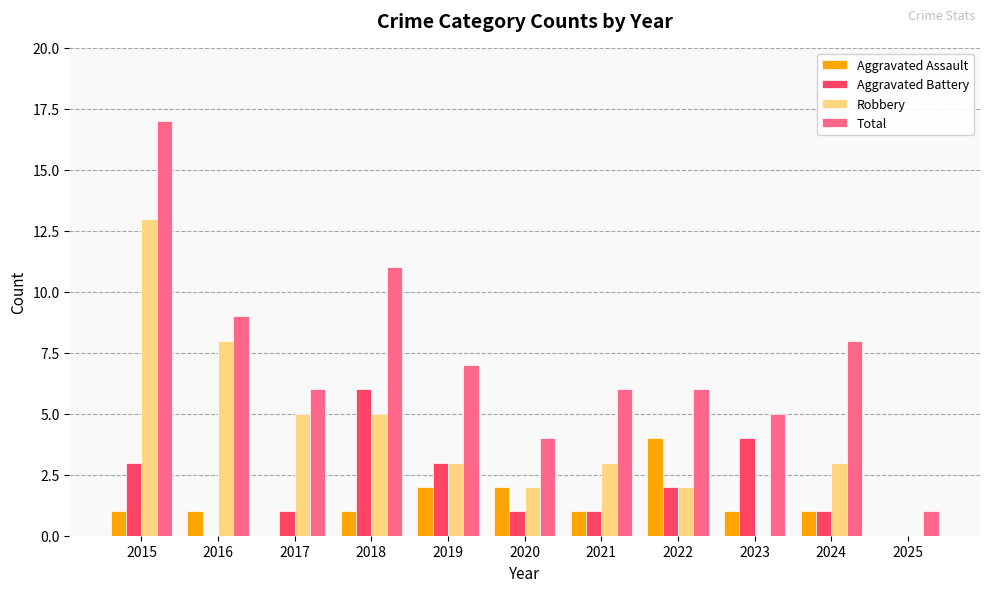

Read the Total value at 2017.

6